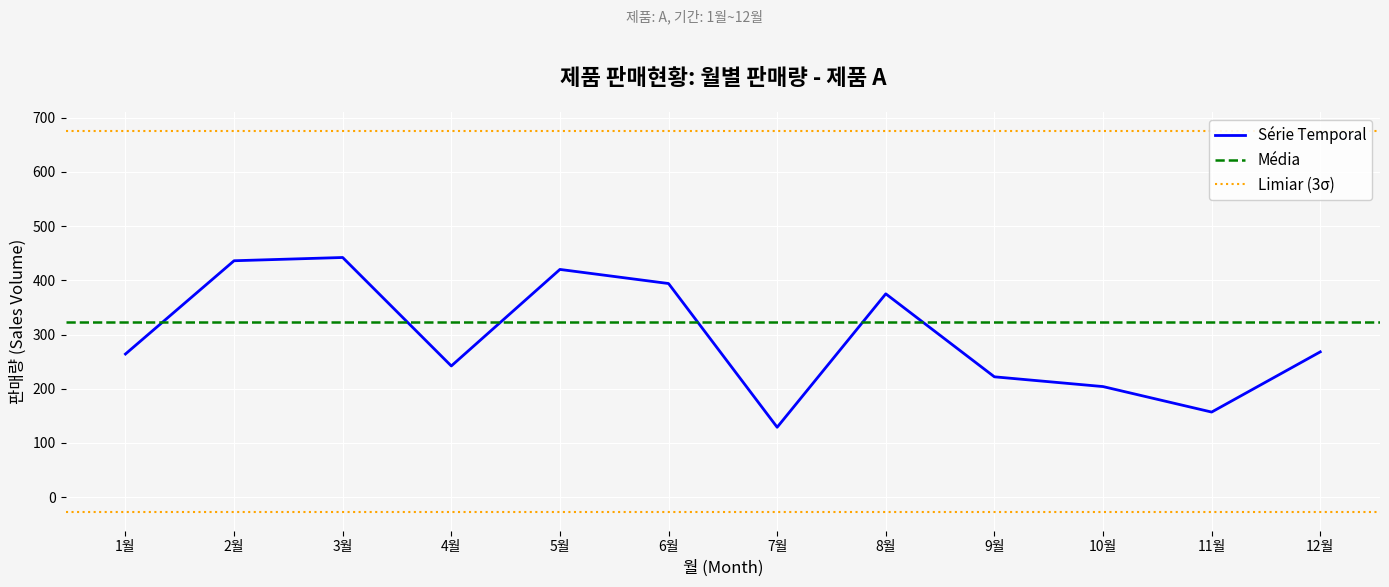

At which label is Série Temporal closest to 285?

12월